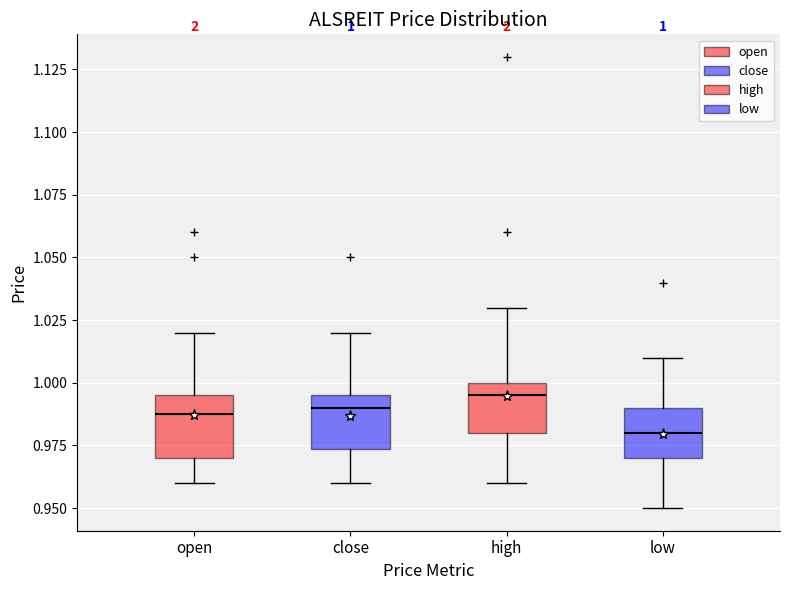

Which box's median line is the lowest?

low